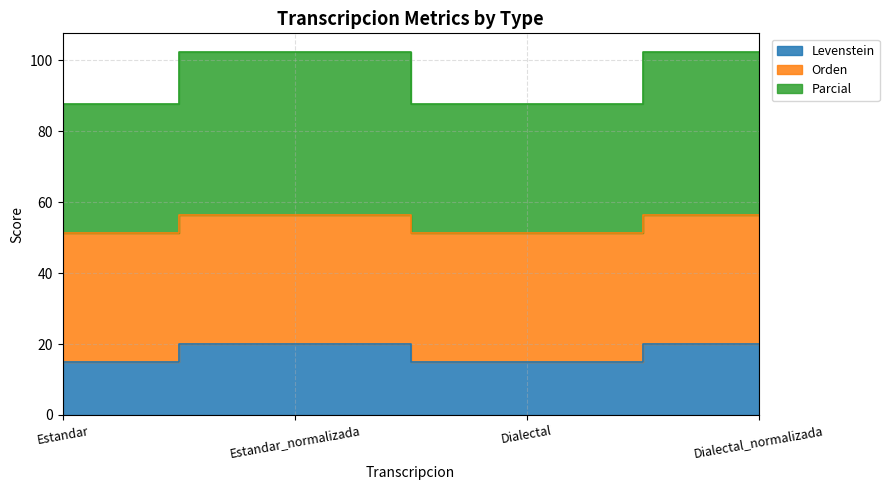

What is the minimum value shown in the chart?

15.0